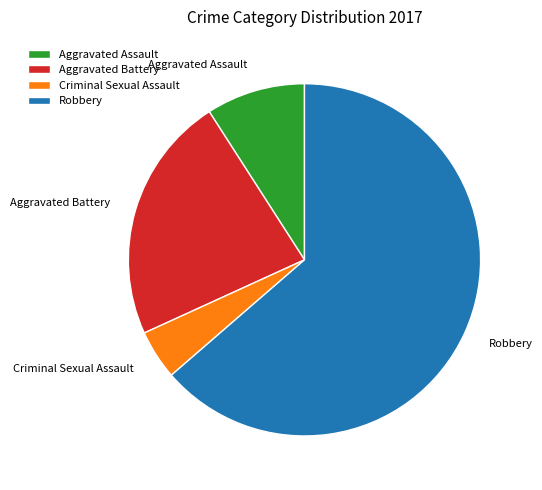

Which category accounts for the majority?

Robbery